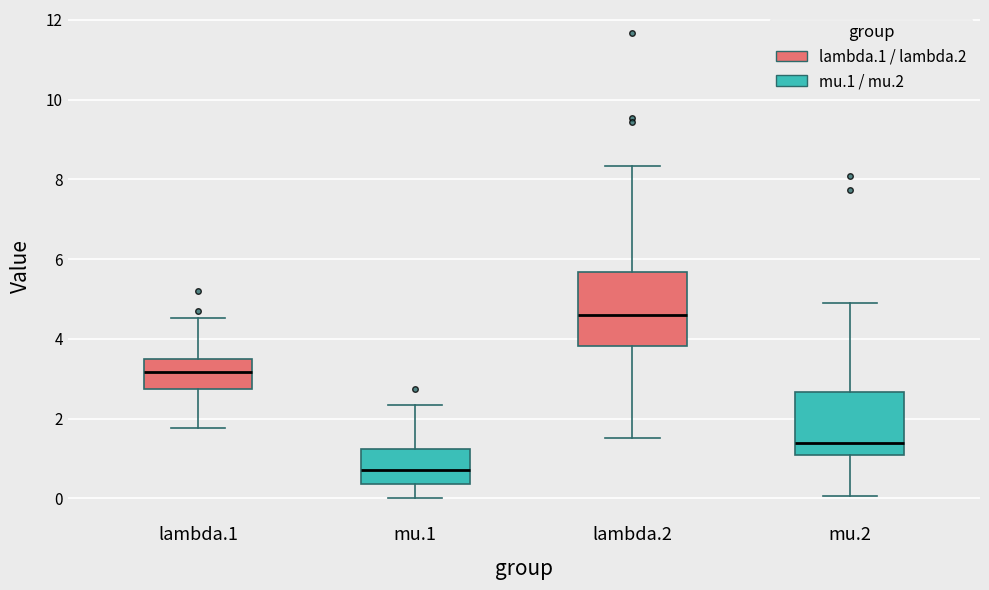

Comparing the boxes themselves (not the whiskers), which one is the tallest?

lambda.2